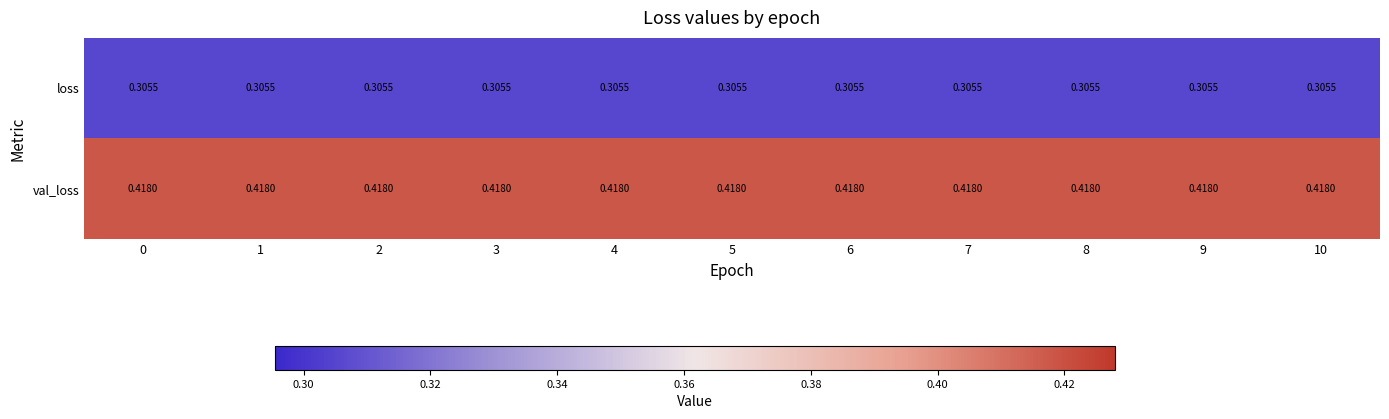

Rank the series at 2 from highest to lowest value.

val_loss, loss